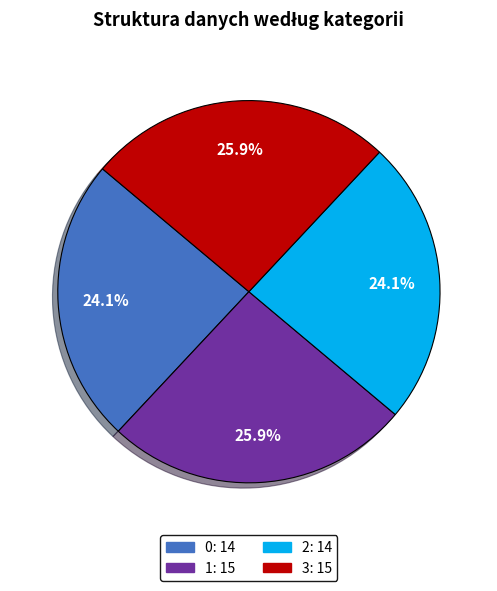

Is it true that 3 is 26% of the pie?

True